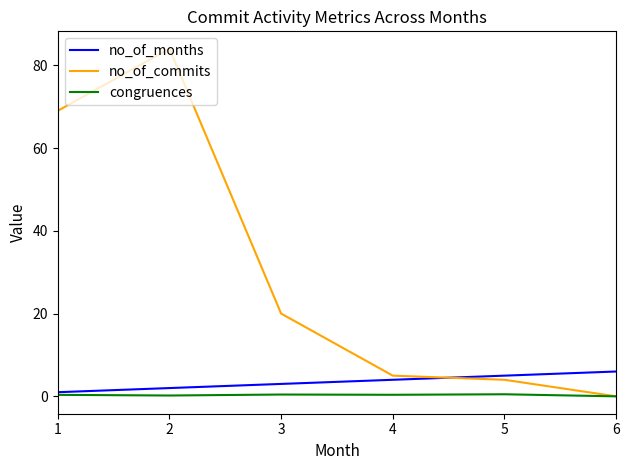

What is the highest value of the no_of_commits series?

84.0